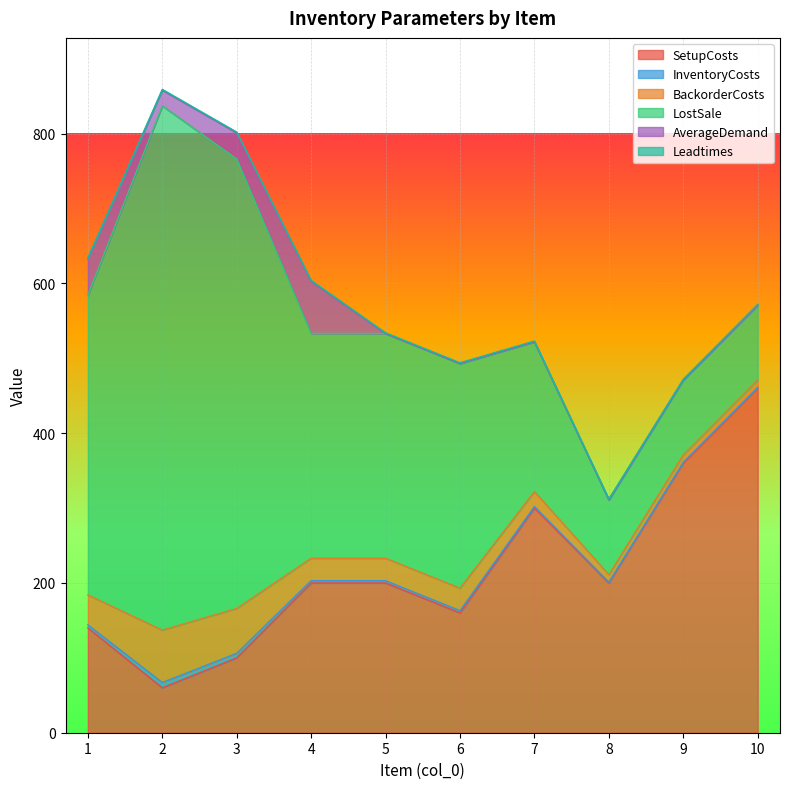

What is the difference between the maximum and second lowest values in the SetupCosts series?

360